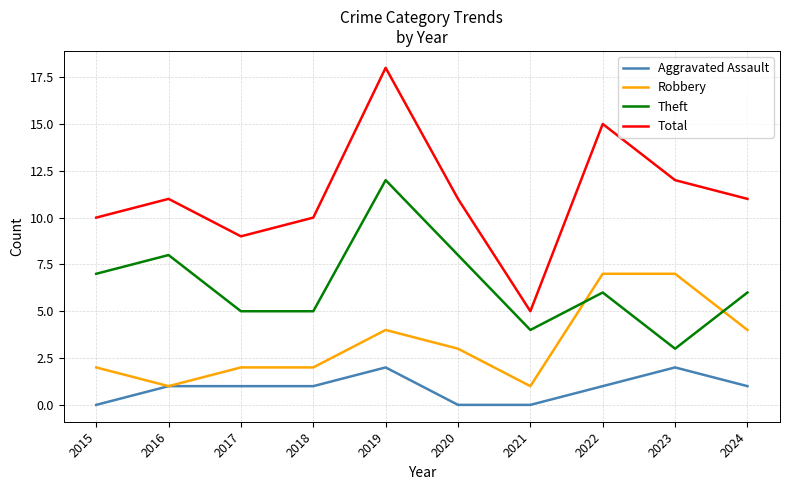

What is the maximum value shown in the chart?

18